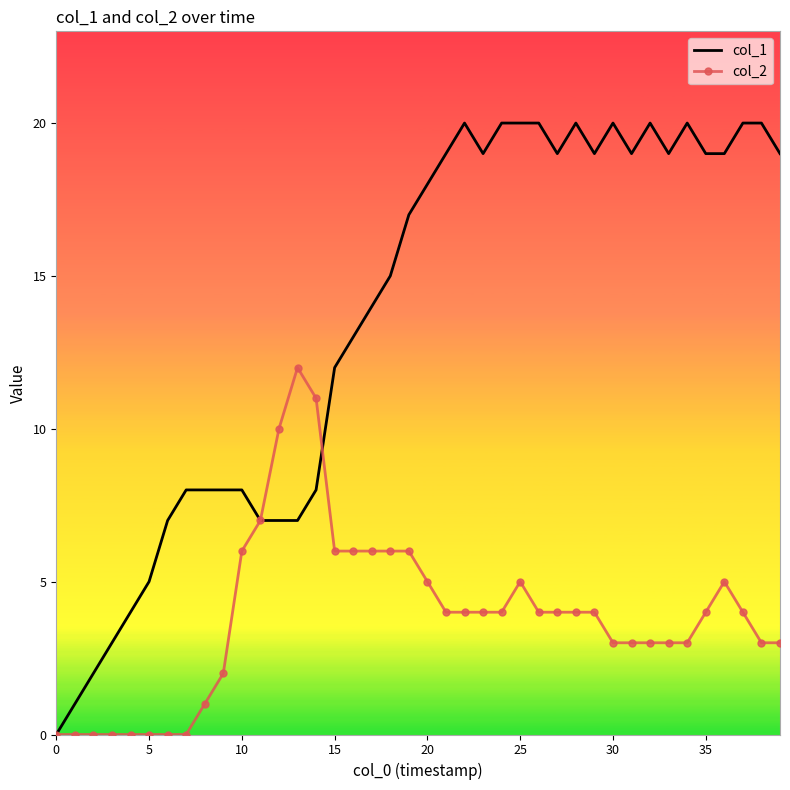

Rank the series by their average value, from highest to lowest.

col_1, col_2